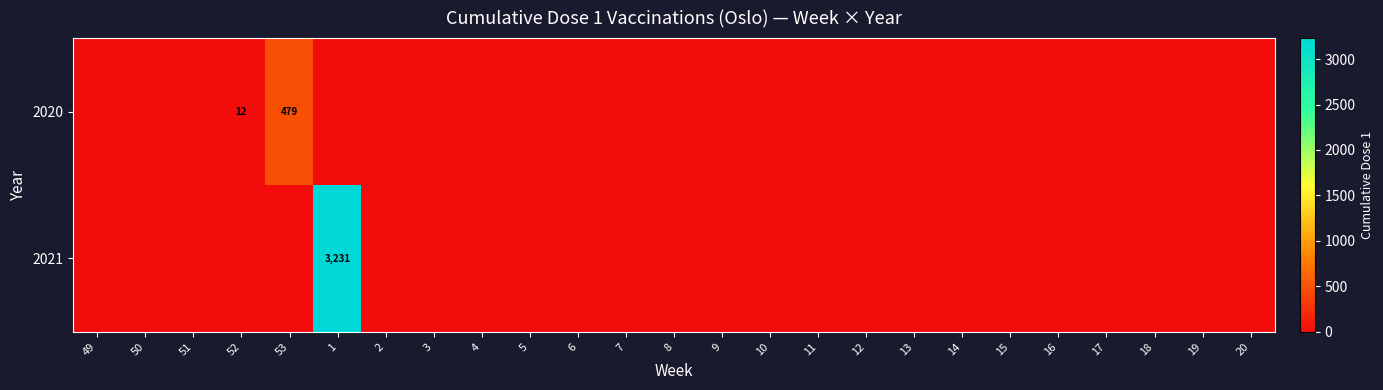

Is it true that 2021 equals 1326 at 1?

False